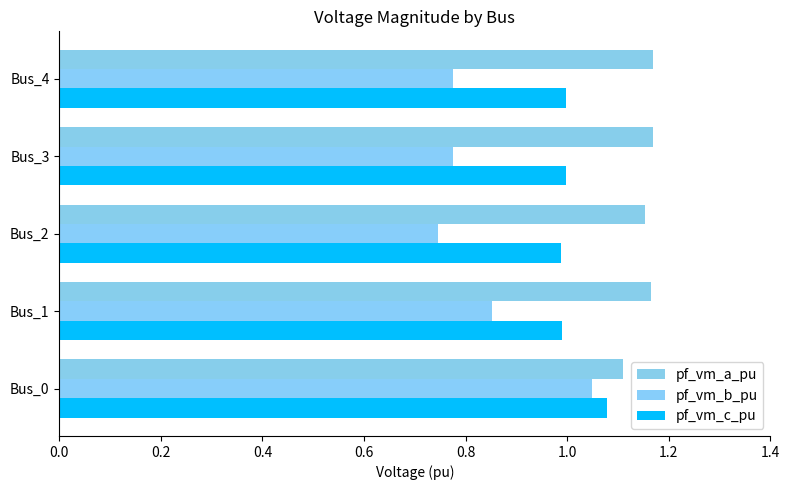

How many series are shown in this chart?

3